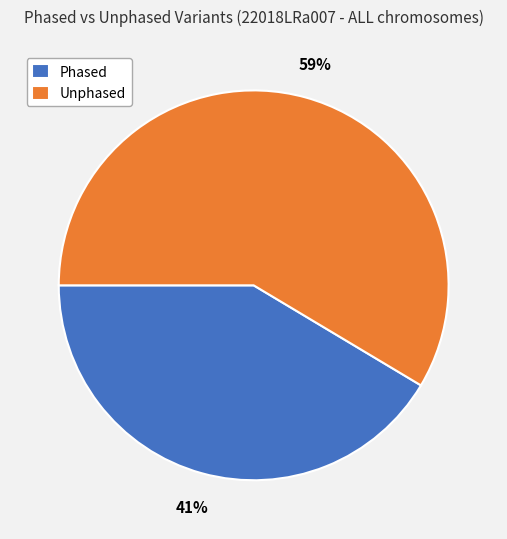

What is the ratio of the value at Phased to the value at Unphased?

0.7